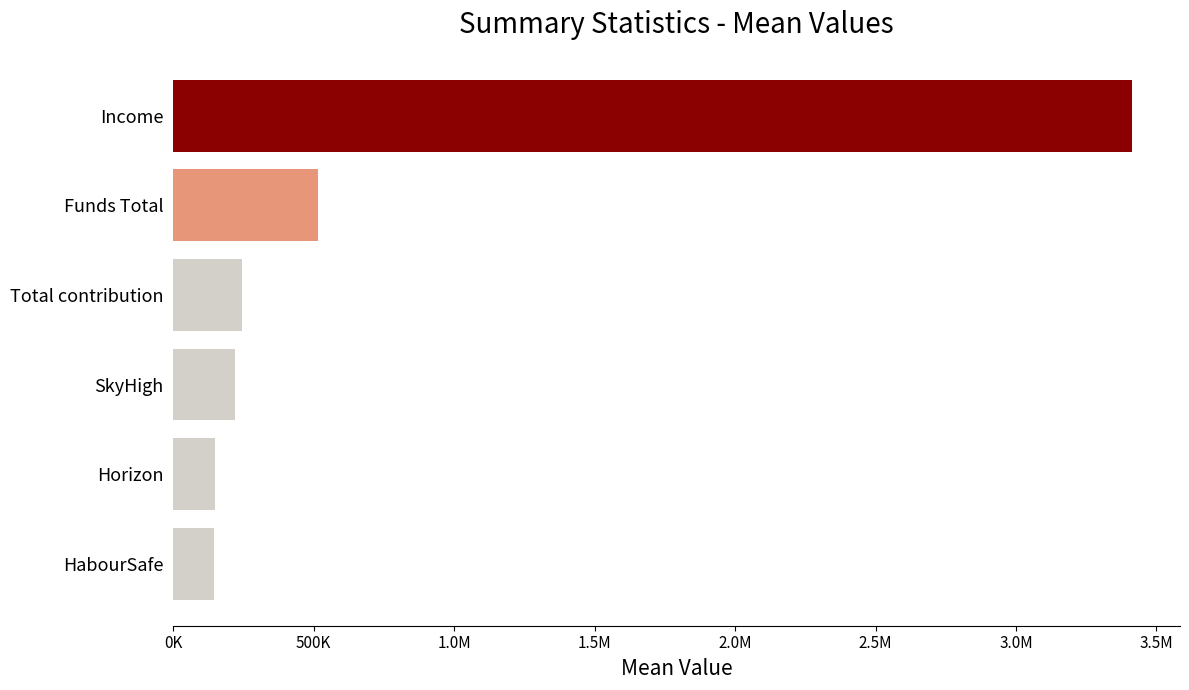

Does the chart contain any negative values?

No